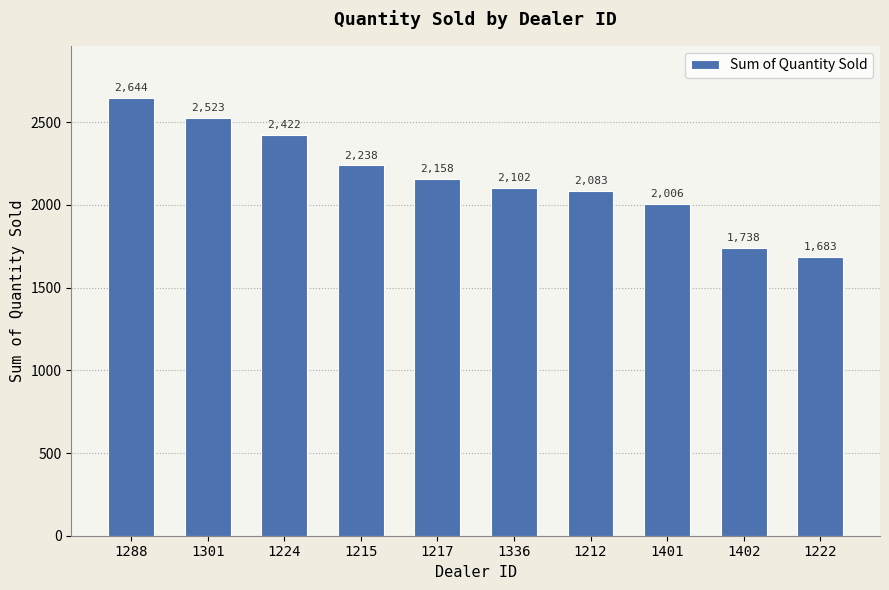

What is the ratio of the value at 1224 to the value at 1402?

1.4